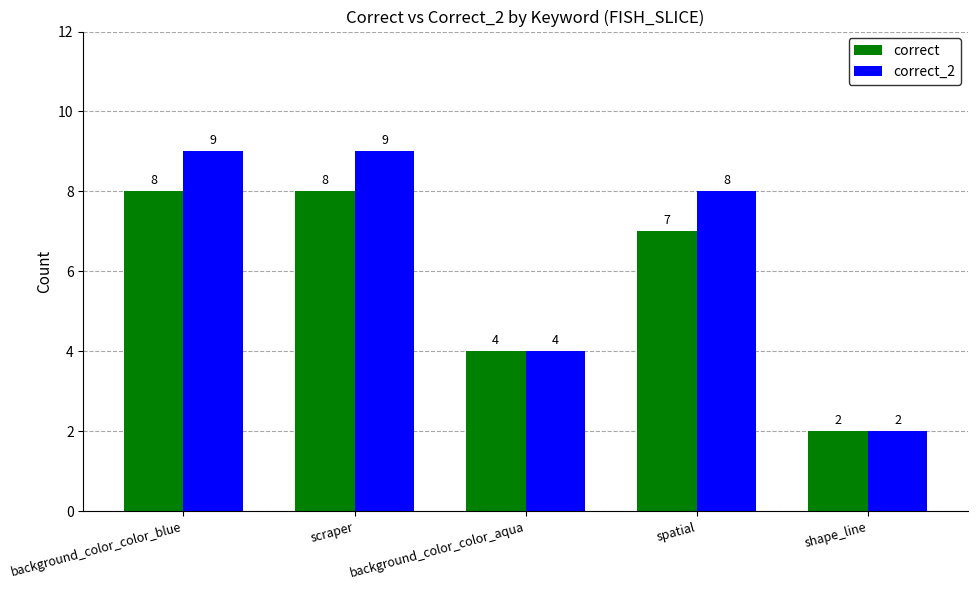

Reading right to left, extract all data points from this chart.

correct: shape_line=2	spatial=7	background_color_color_aqua=4	scraper=8	background_color_color_blue=8
correct_2: shape_line=2	spatial=8	background_color_color_aqua=4	scraper=9	background_color_color_blue=9